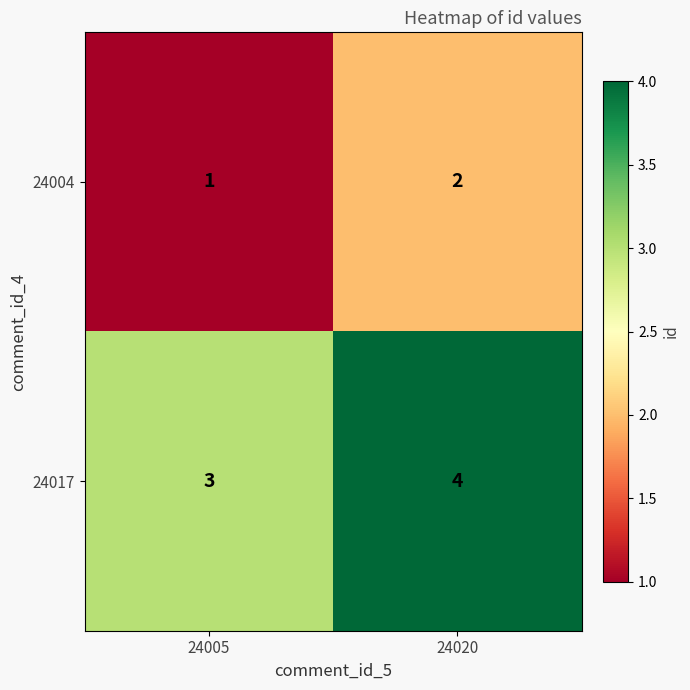

At 24005, list the series in order from smallest to largest.

24004, 24017